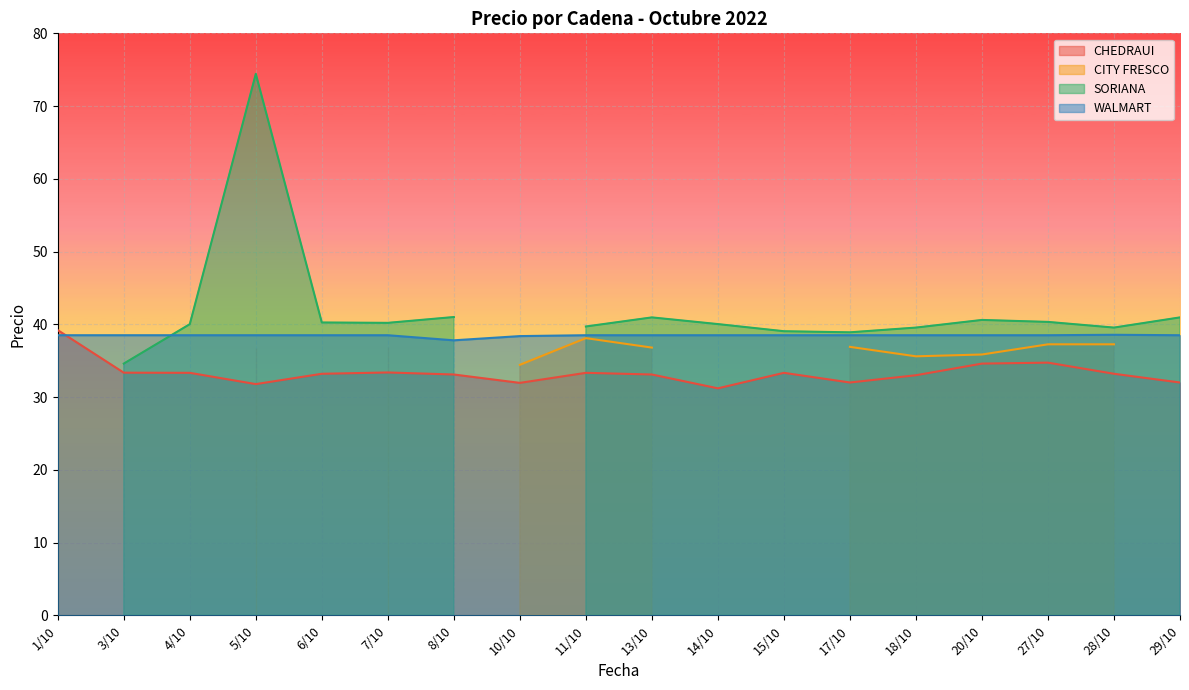

What position from the right is 13/10?

9